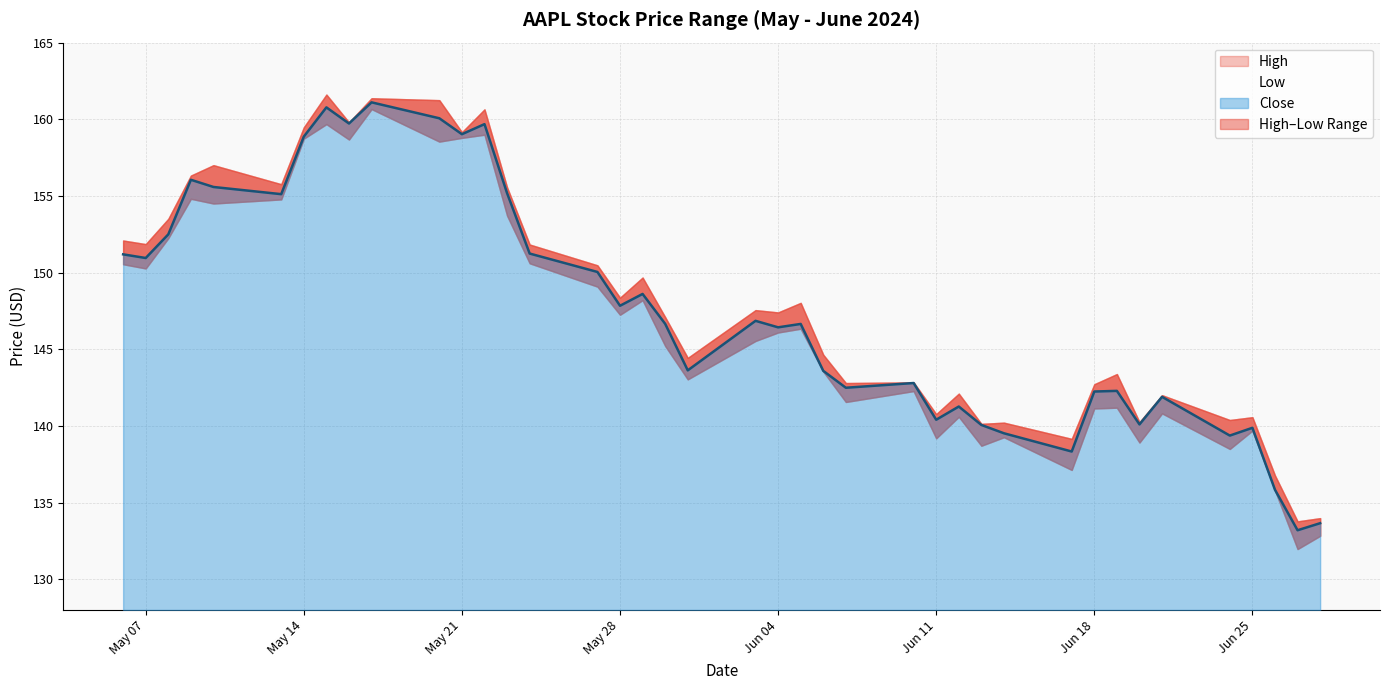

True or false: High and Low cross at least once.

False